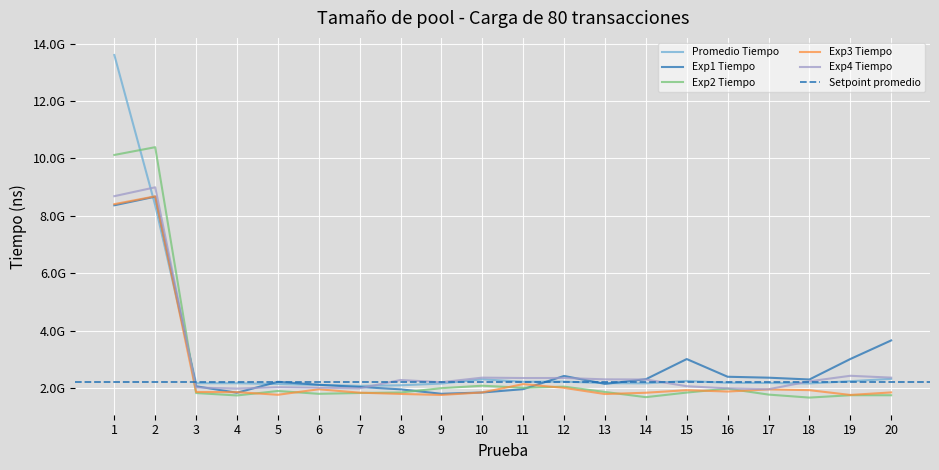

Reading right to left, transcribe all the data shown in this chart.

Promedio Tiempo: 2318709590	2236894220	2158021170	2175157120	2181705200	2245255430	2162892410	2168367810	2223724500	2217963850	2303173440	2154747680	2093839100	2074459650	2107277170	2138148710	2165828260	2167309200	8362764260	13603563510
Exp1 Tiempo: 3657478200	3009180300	2296638800	2359557700	2391935800	3008822000	2305853700	2143709600	2420402900	1959330100	1843354900	1798517500	1953848800	2035030300	2112373800	2216398500	1834977700	2060550000	8668322600	8367156600
Exp2 Tiempo: 1747183000	1748337100	1665816600	1770647300	1977758900	1840981300	1680661300	1861599800	2047282100	2007634000	2079775400	1994005500	1844054000	1826244100	1797300600	1895317800	1740571400	1824489100	10391868600	10120948100
Exp3 Tiempo: 1845988200	1757857700	1925137500	1950815900	1876952600	1923972800	1834632600	1789361100	2003883000	2136017900	1845988200	1757857700	1793835000	1837314800	1955490300	1763856000	1856131700	1861328600	8679913400	8406588100
Exp4 Tiempo: 2361628400	2425631500	2233603600	1955968400	1986560500	2061875700	2296673200	2301570500	2348721500	2347852400	2361628400	2201551000	2279195200	1986967800	2010830500	2026065200	1978883100	2016269200	8993961100	8684717700